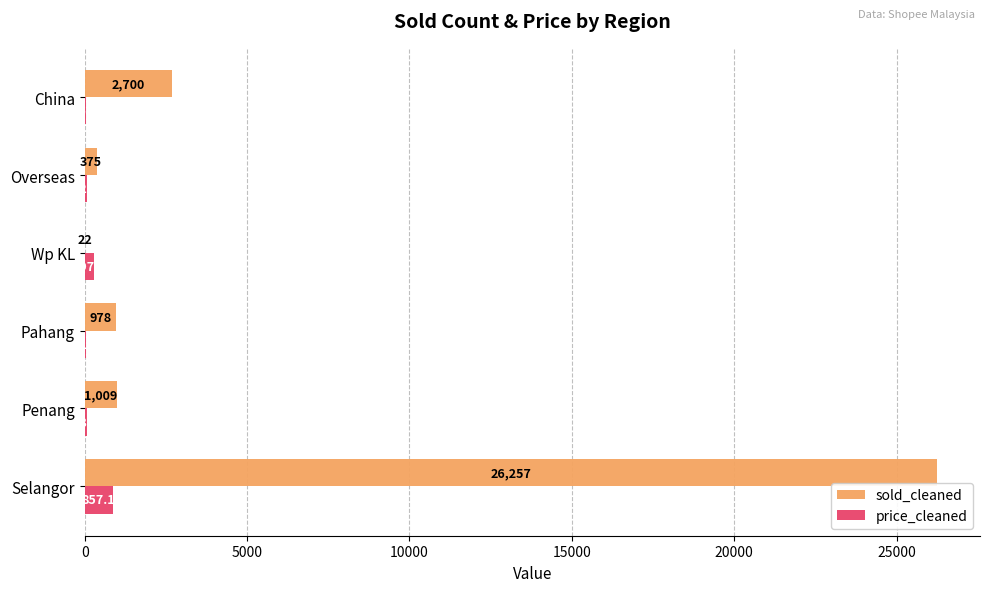

Is the value of price_cleaned at Wp KL greater than the value of sold_cleaned at Selangor?

No